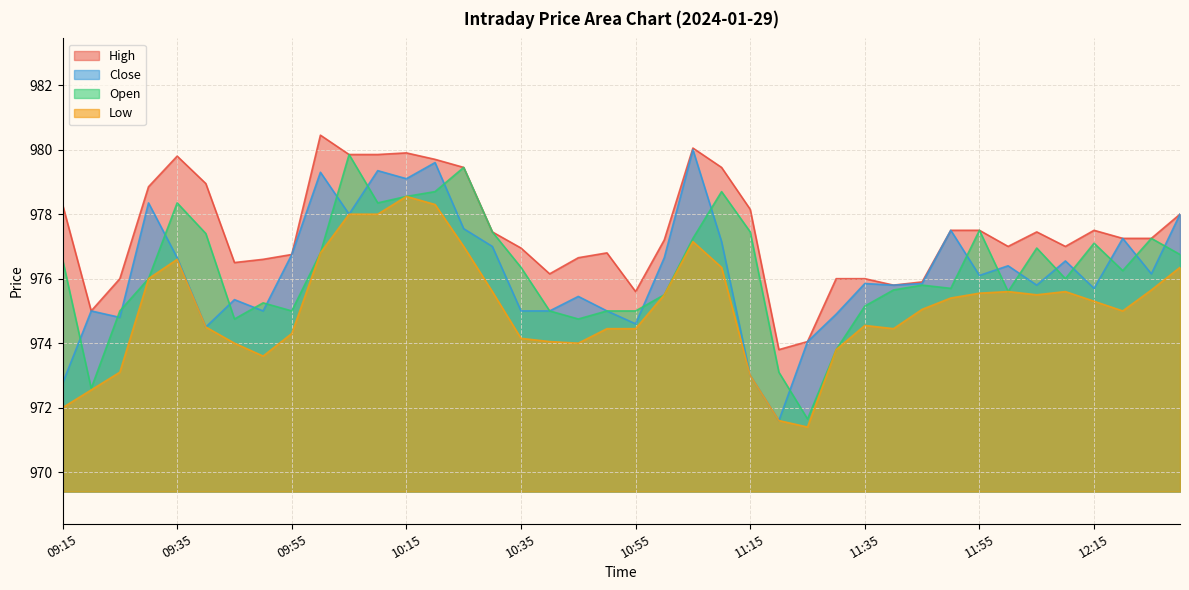

At which category is the sum across all series the highest?

10:20